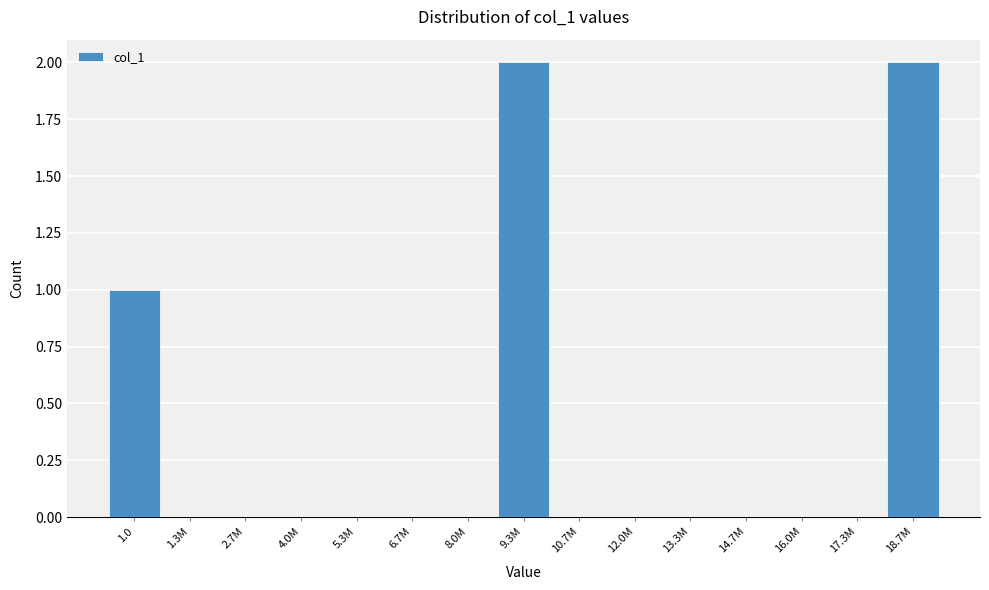

Reading left to right, list all the values displayed in this chart.

1.0=1	1.3M=0	2.7M=0	4.0M=0	5.3M=0	6.7M=0	8.0M=0	9.3M=2	10.7M=0	12.0M=0	13.3M=0	14.7M=0	16.0M=0	17.3M=0	18.7M=2